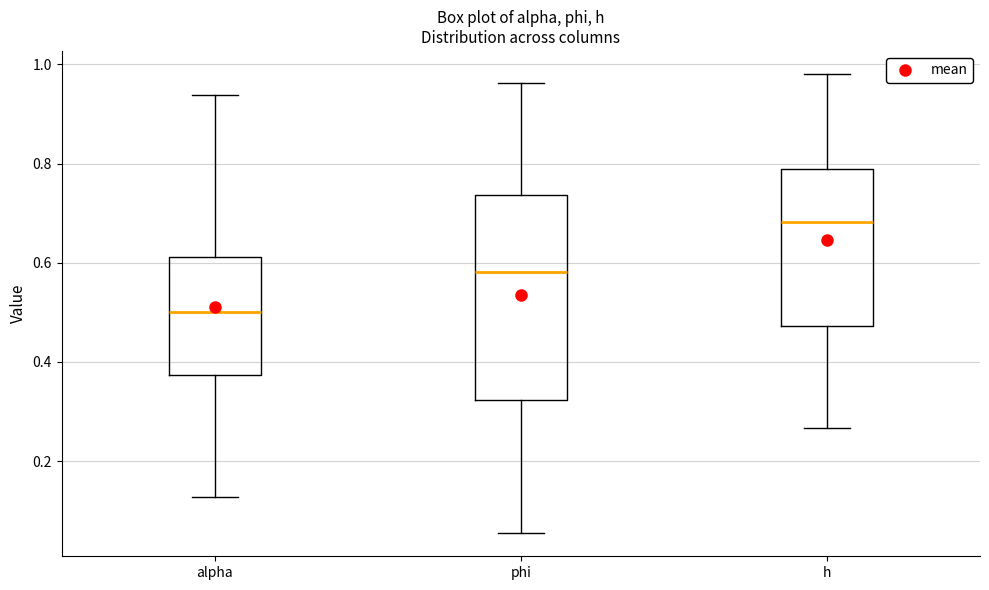

Reading left to right, read every box against the y-axis: the position of its median line, the range the box covers, and the ends of its whiskers. The values are not printed on the chart, so give them approximately, as read against the axis.

alpha: median 0.50, box 0.38 to 0.62, whiskers 0.12 to 0.94
phi: median 0.58, box 0.32 to 0.74, whiskers 0.06 to 0.96
h: median 0.68, box 0.48 to 0.78, whiskers 0.26 to 0.98